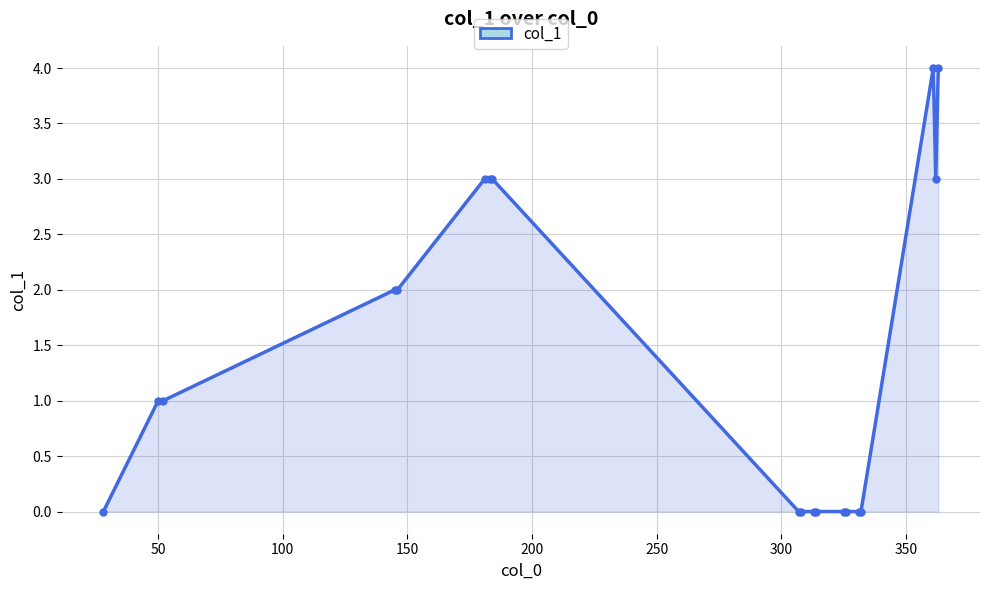

Count the number of categories in the chart.

19